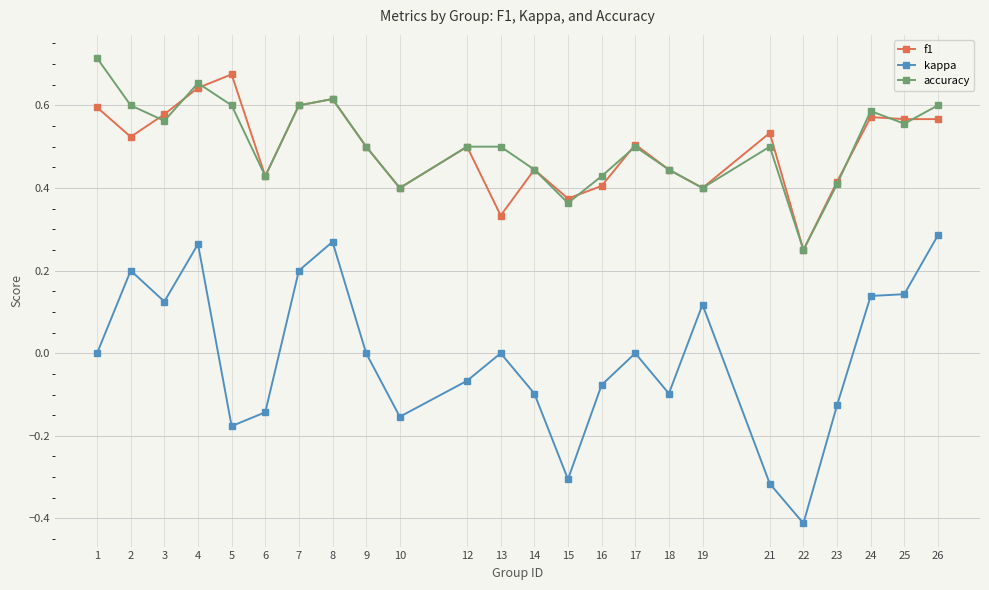

Count the number of data series in this chart.

3